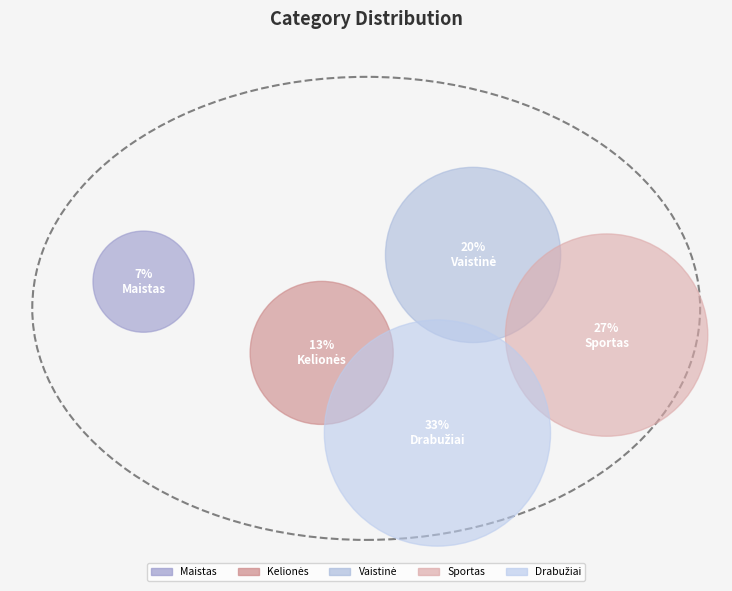

Combined, do Vaistinė and Sportas account for over 50%?

No